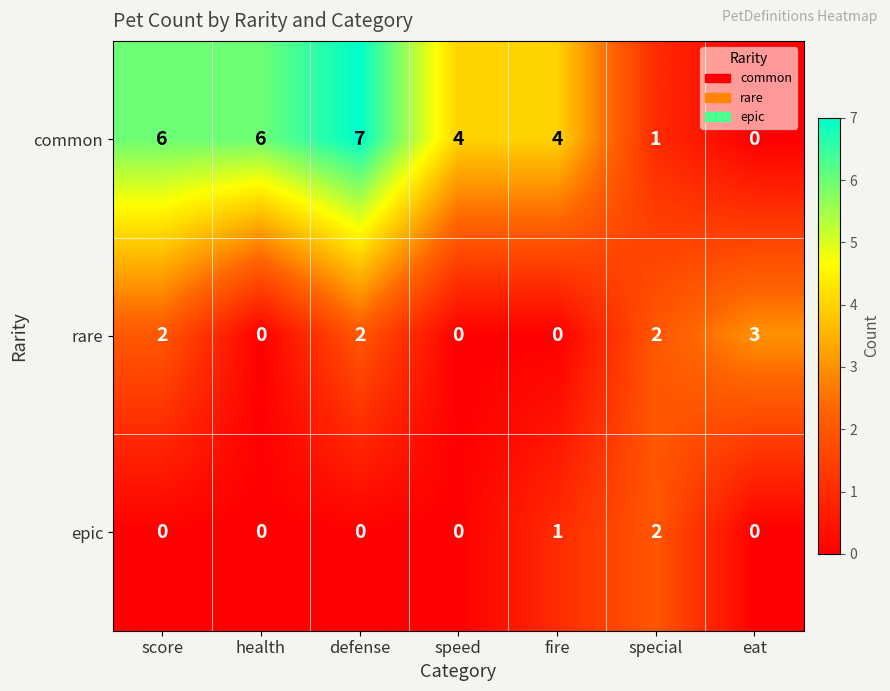

The value of common at score is 2. True or false?

False